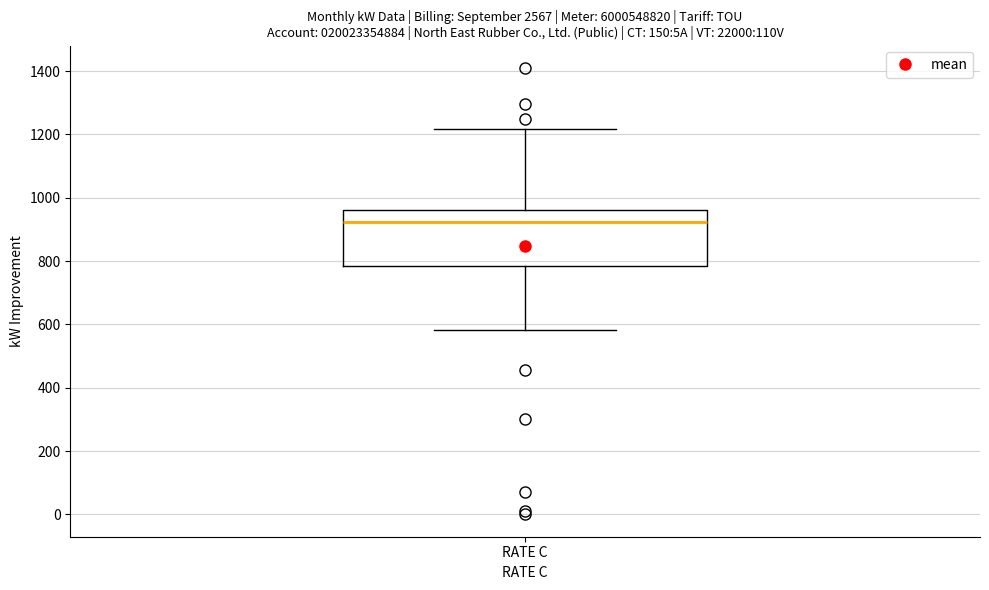

Where is the upper edge of the box for RATE C on the y-axis? The values are not printed on the chart, so give them approximately, as read against the axis.

960